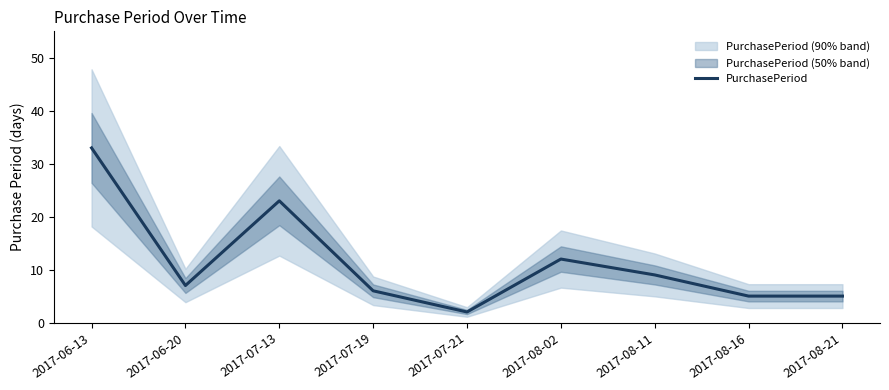

At which label does the data first exceed 7?

2017-06-13